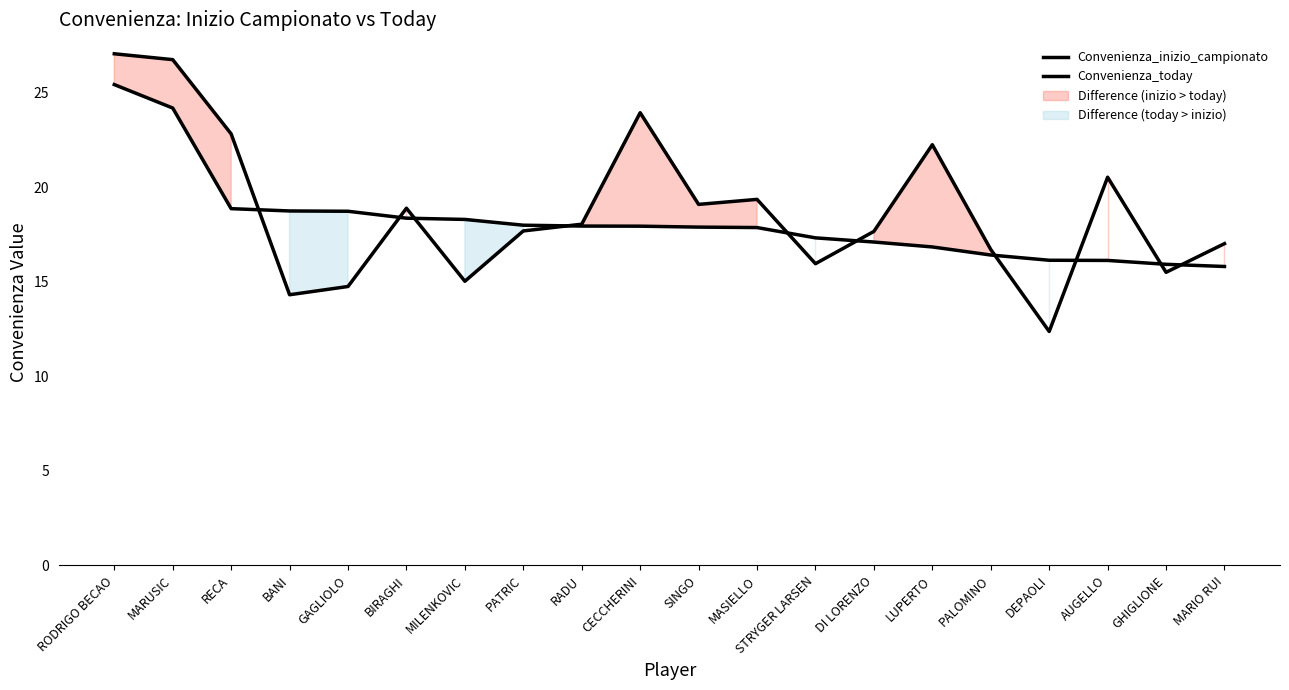

What is the sum of all Convenienza_today values?

363.8